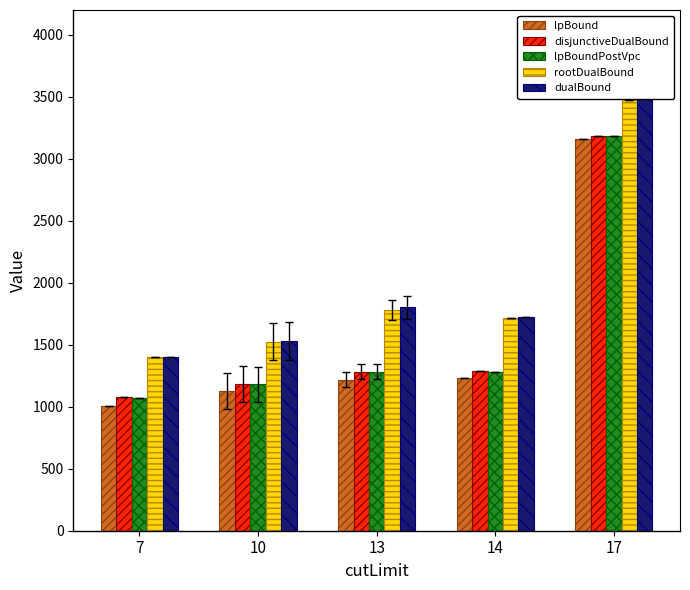

Which series has the largest total across all categories?

dualBound